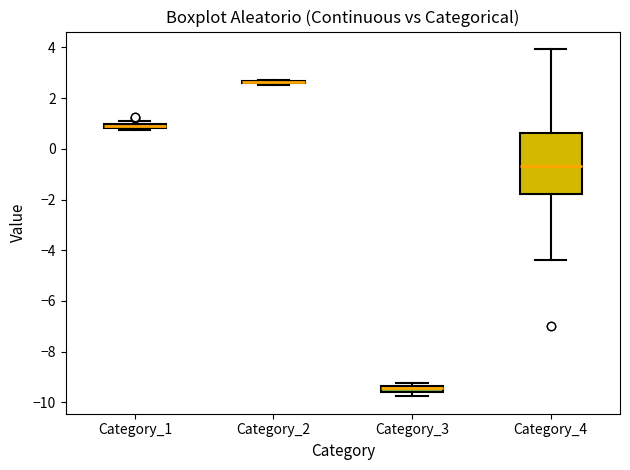

Where does the median line of the box for Category_4 sit on the y-axis? The values are not printed on the chart, so give them approximately, as read against the axis.

-0.6